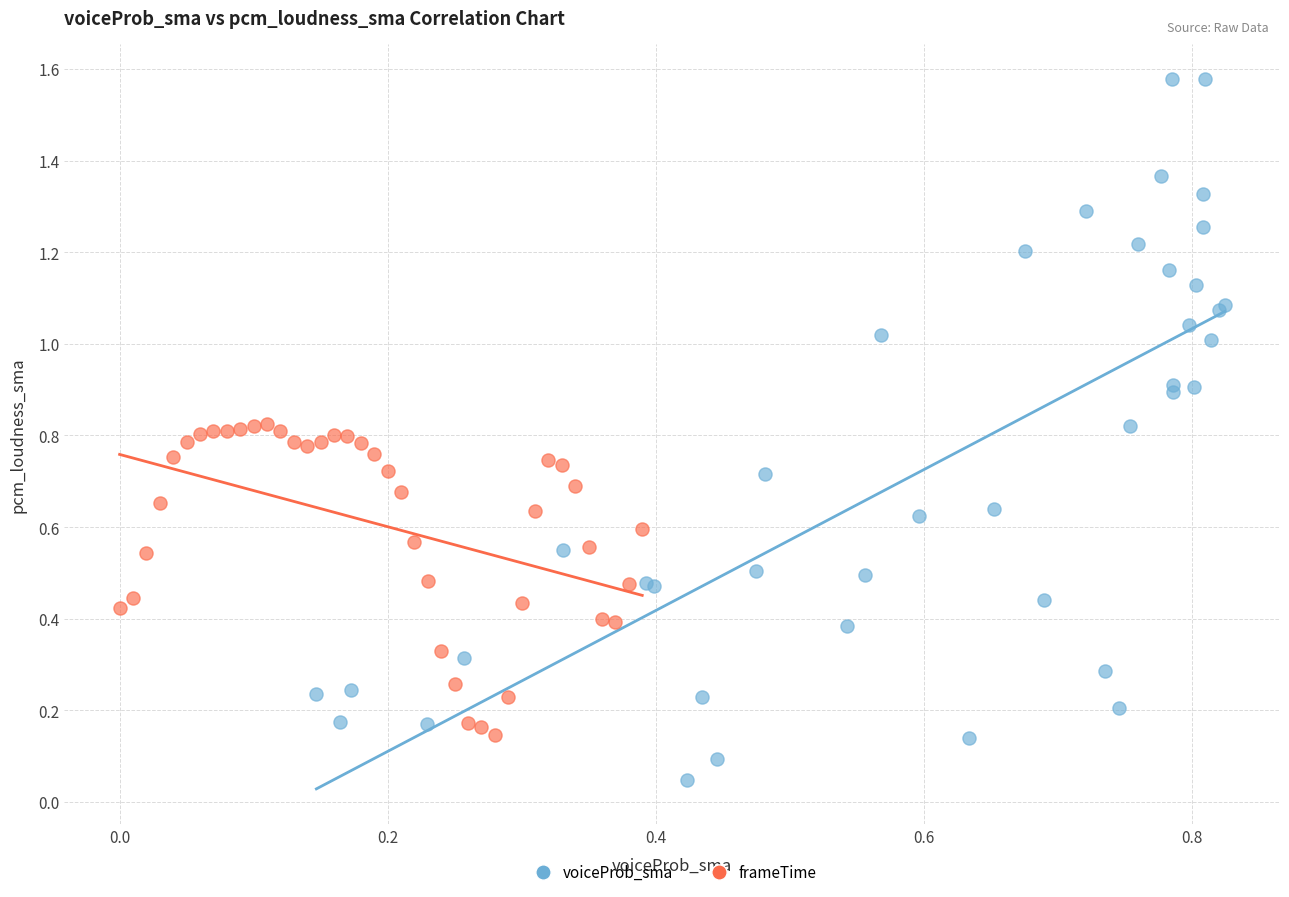

What are all the series names shown in the legend?

voiceProb_sma, frameTime